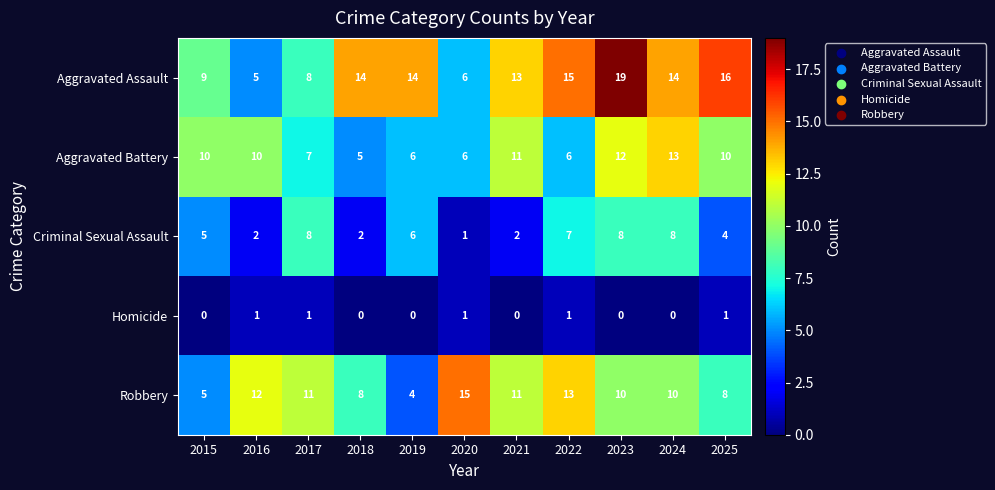

What is the difference between the second highest and second lowest values in the Robbery series?

8